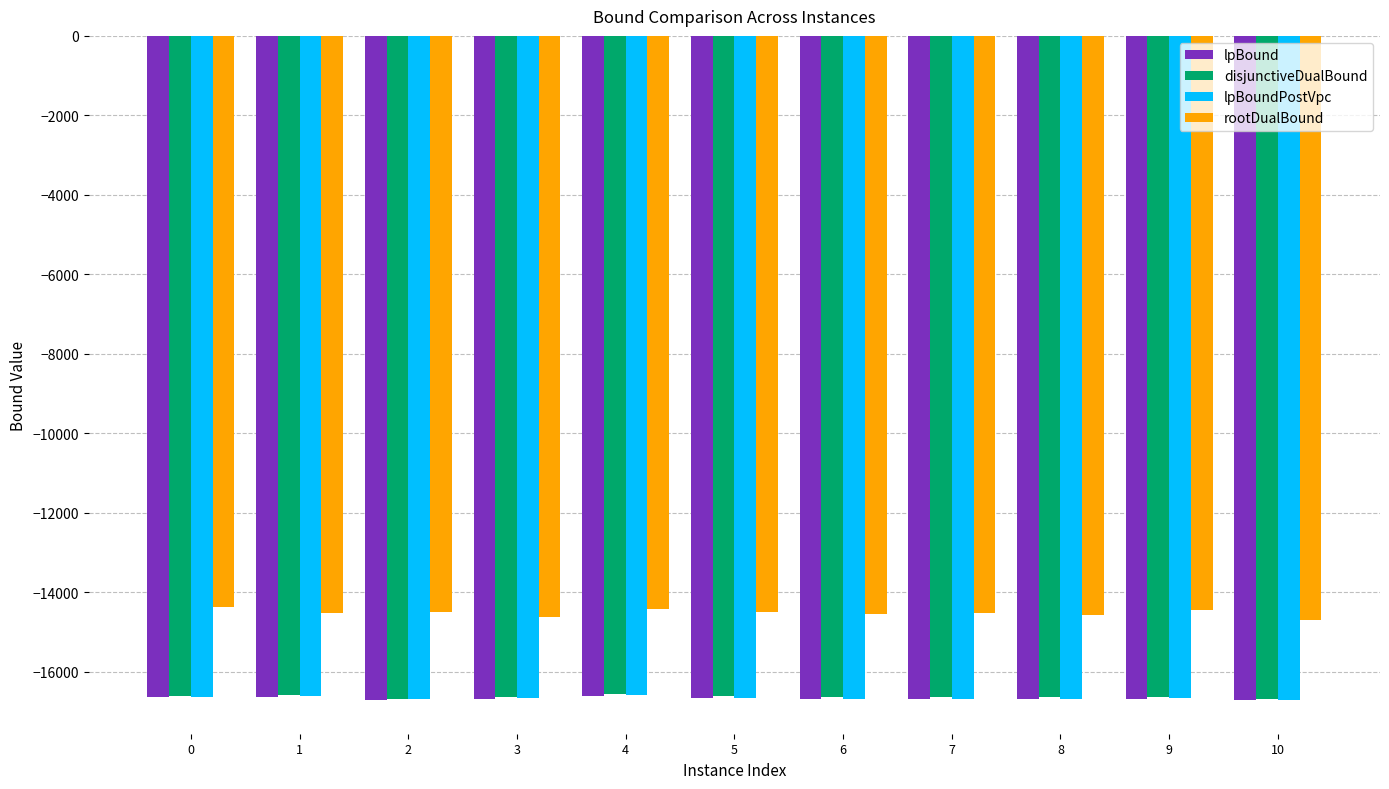

What is the difference between the maximum and minimum values in the lpBoundPostVpc series?

110.3